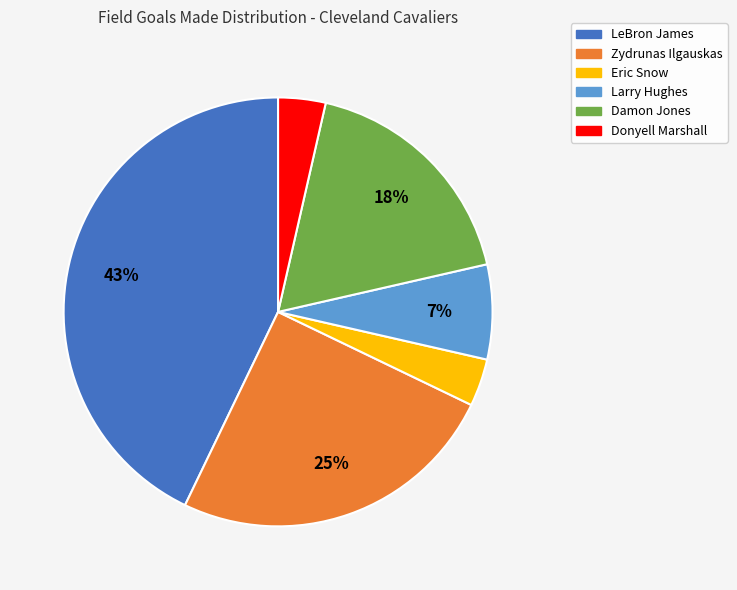

To the nearest percent, what is the average slice percentage?

17%